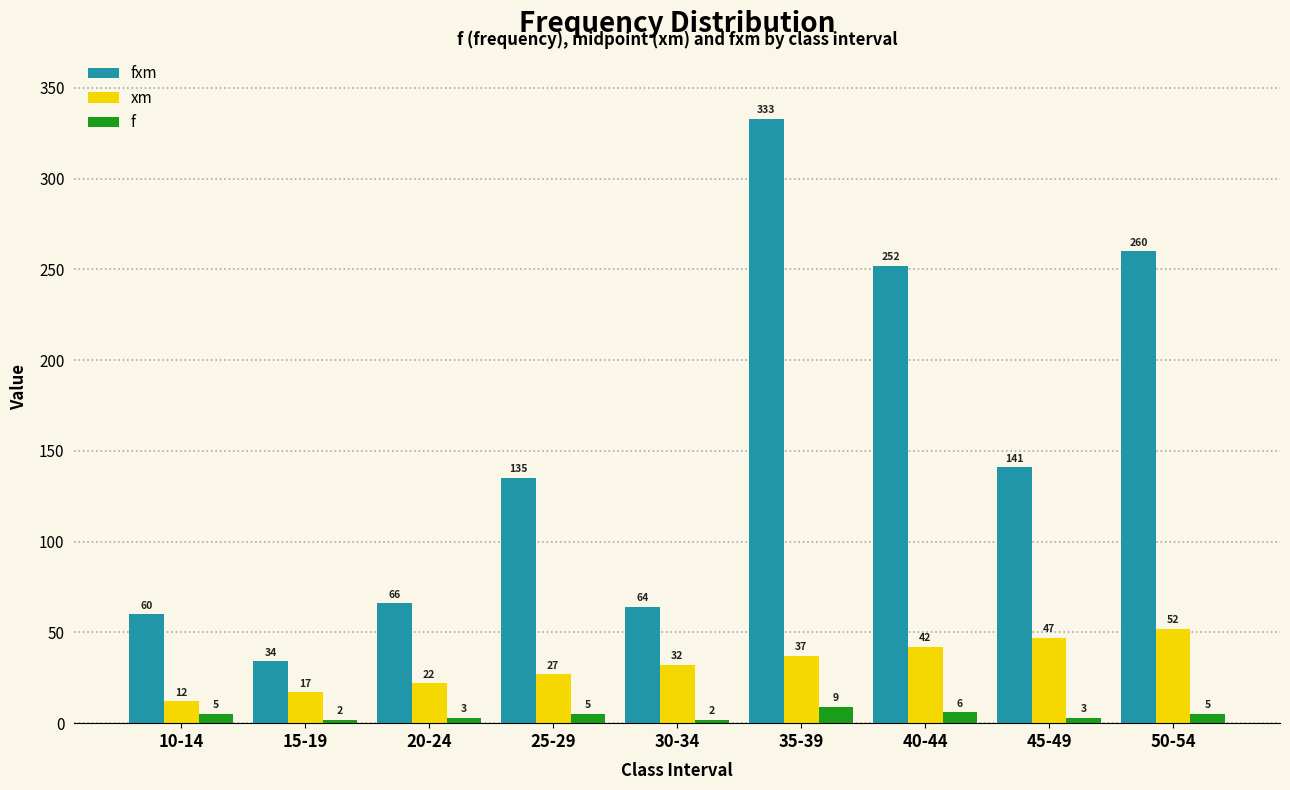

What is the label of the 2nd bar from the right?

45-49